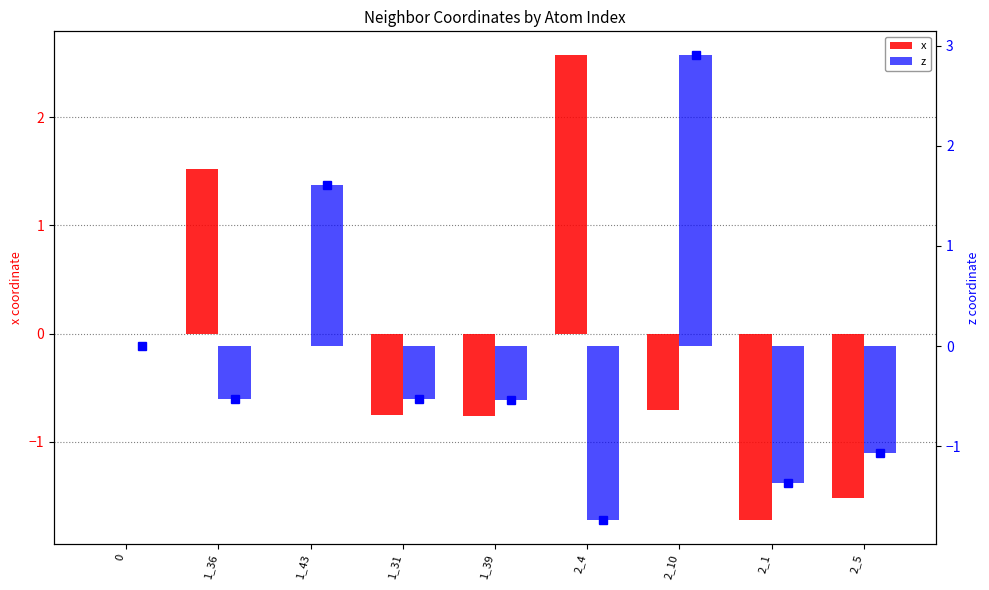

Which category has the highest value in the z series?

2_10